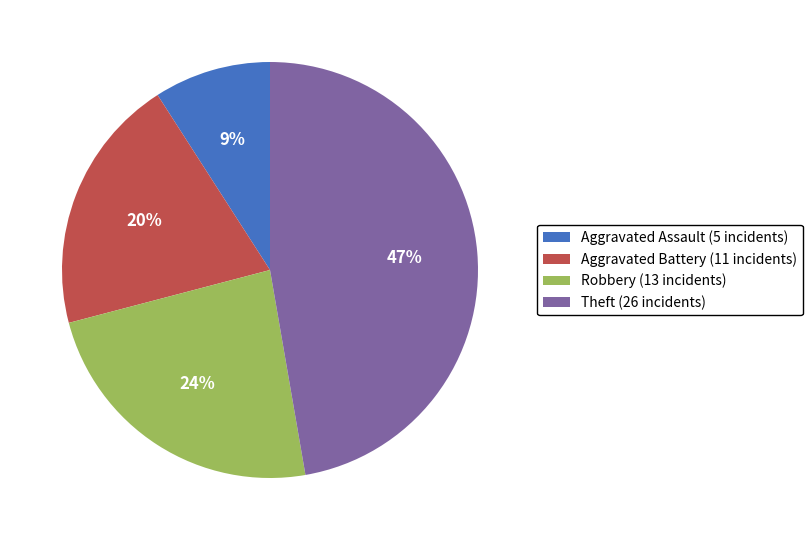

Is there any slice that represents more than half of the pie?

No